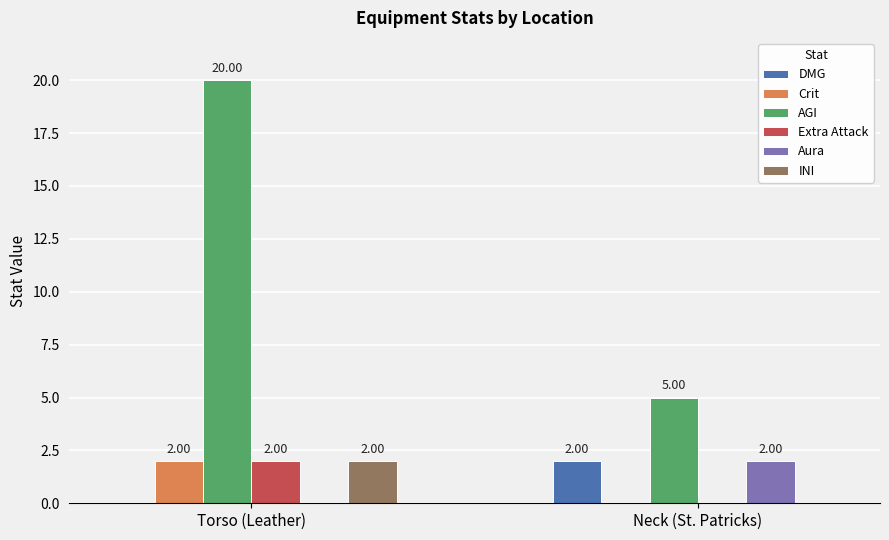

Between Torso (Leather) and Neck (St. Patricks), which series saw the biggest shift?

AGI